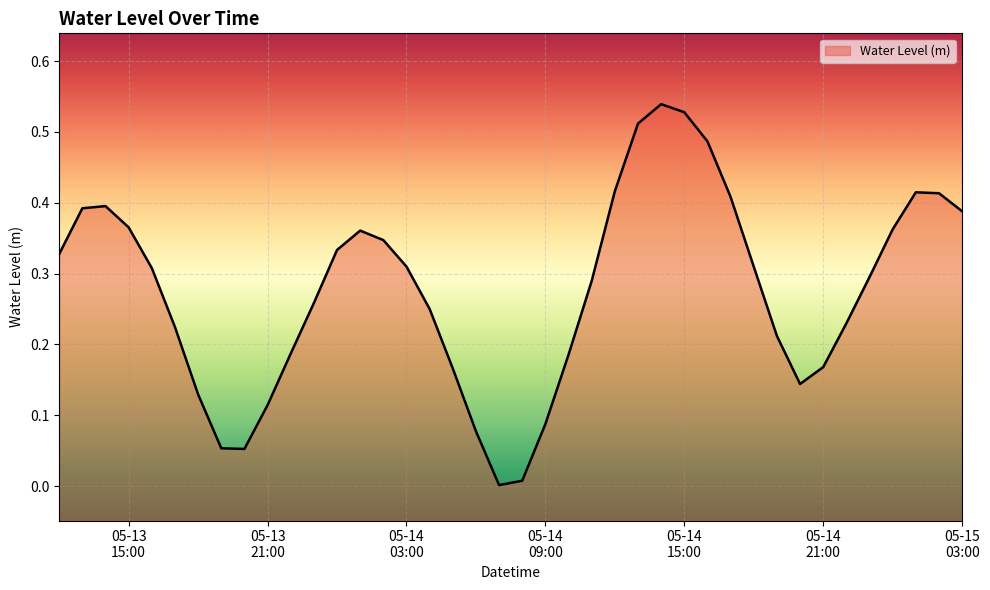

List the labels in order of value, largest first.

2025-05-14 14:00:00, 2025-05-14 15:00:00, 2025-05-14 13:00:00, 2025-05-14 16:00:00, 2025-05-14 12:00:00, 2025-05-15 01:00:00, 2025-05-15 02:00:00, 2025-05-14 17:00:00, 2025-05-13 14:00:00, 2025-05-13 13:00:00, 2025-05-15 03:00:00, 2025-05-13 15:00:00, 2025-05-15 00:00:00, 2025-05-14 01:00:00, 2025-05-14 02:00:00, 2025-05-14 00:00:00, 2025-05-13 12:00:00, 2025-05-14 03:00:00, 2025-05-14 18:00:00, 2025-05-13 16:00:00, 2025-05-14 23:00:00, 2025-05-14 11:00:00, 2025-05-13 23:00:00, 2025-05-14 04:00:00, 2025-05-14 22:00:00, 2025-05-13 17:00:00, 2025-05-14 19:00:00, 2025-05-13 22:00:00, 2025-05-14 10:00:00, 2025-05-14 21:00:00, 2025-05-14 05:00:00, 2025-05-14 20:00:00, 2025-05-13 18:00:00, 2025-05-13 21:00:00, 2025-05-14 09:00:00, 2025-05-14 06:00:00, 2025-05-13 19:00:00, 2025-05-13 20:00:00, 2025-05-14 08:00:00, 2025-05-14 07:00:00